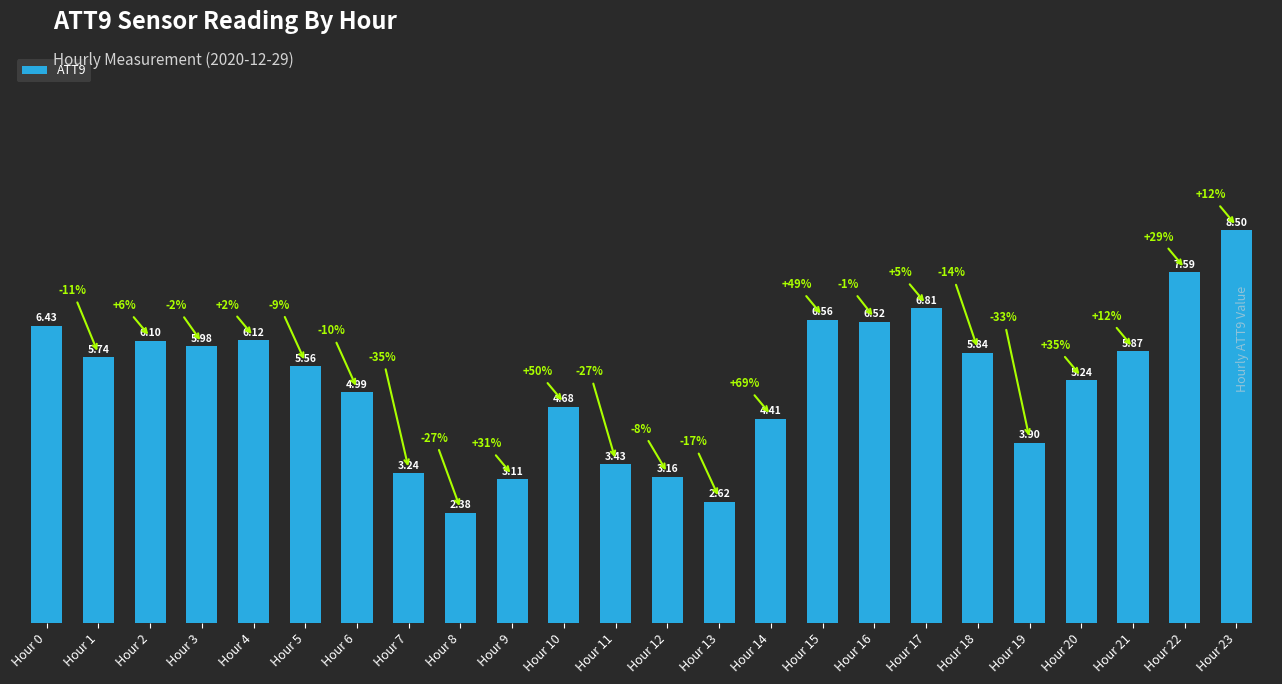

What is the sum of all values?

124.8